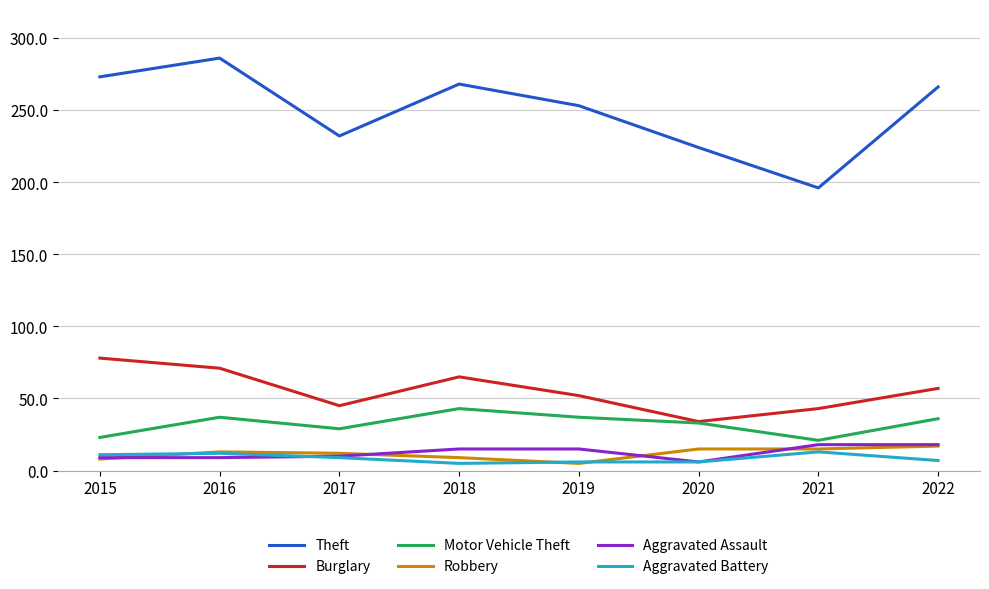

True or false: Theft and Aggravated Assault intersect in this chart.

False